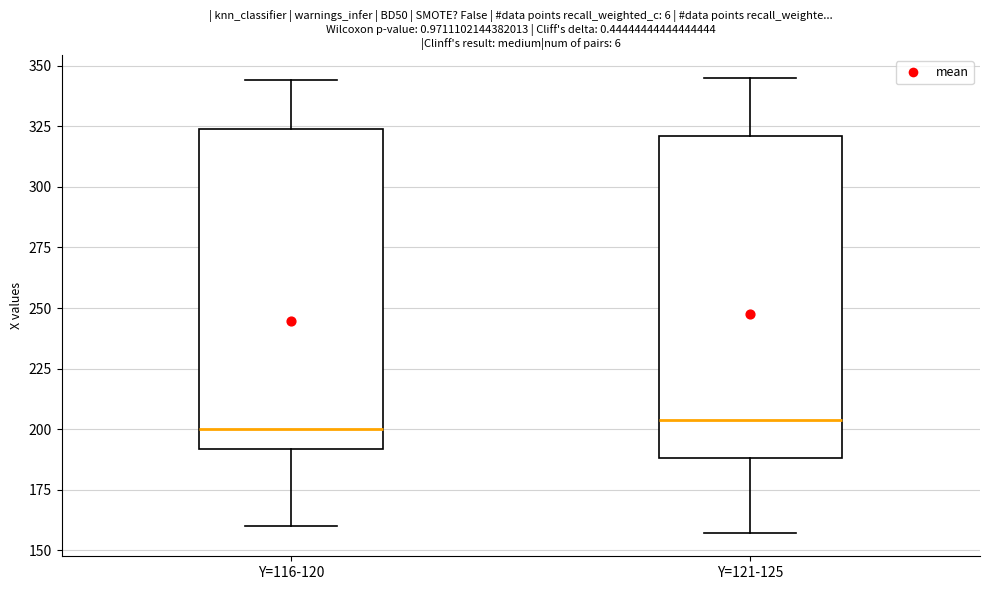

Where is the upper edge of the box for Y=116-120 on the y-axis? The values are not printed on the chart, so give them approximately, as read against the axis.

325